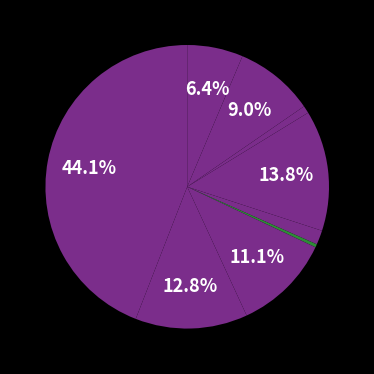

How many slices are in this pie chart?

9